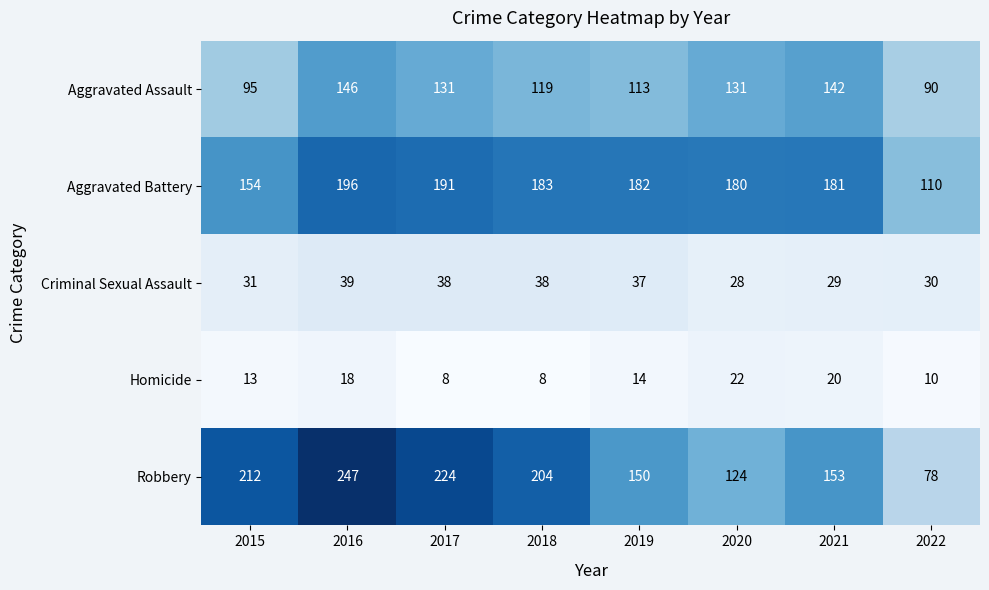

What is the sum of the Criminal Sexual Assault values at 2022 and 2015?

61